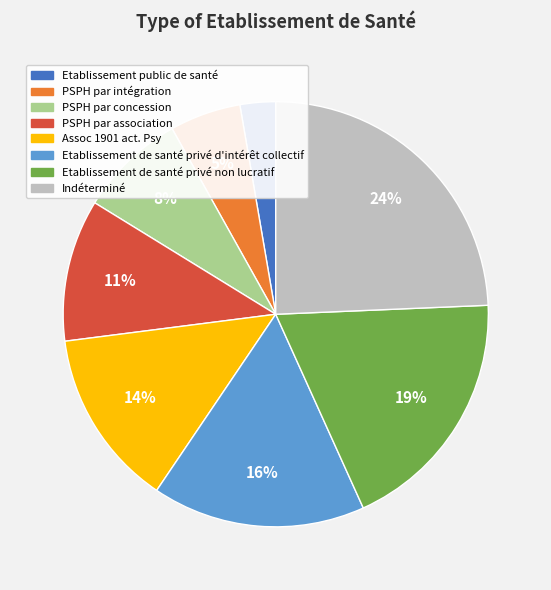

To the nearest percent, what is the average slice percentage?

12%